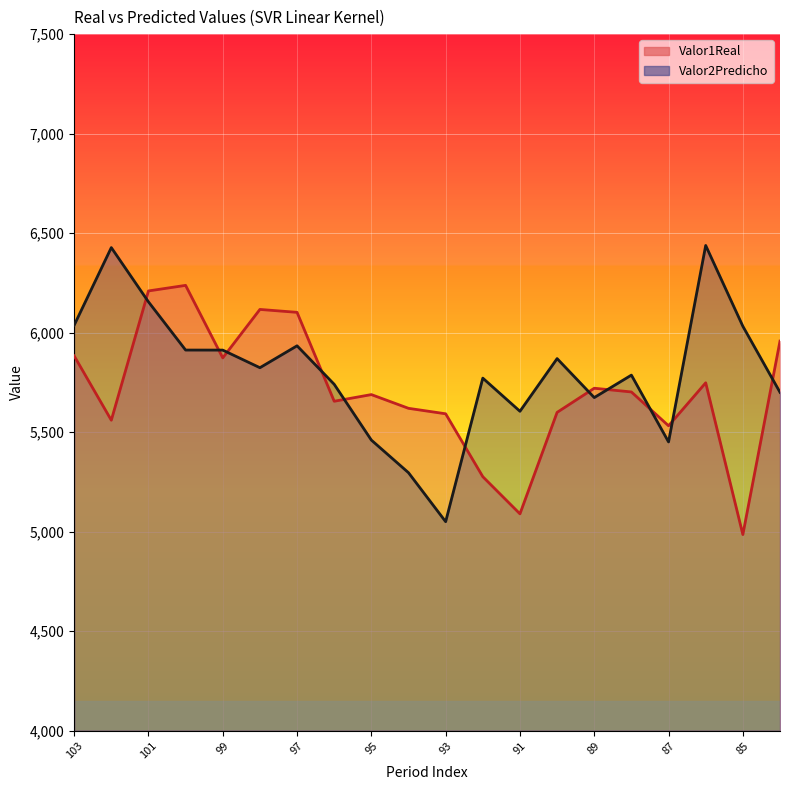

List the series in order of their peak value, lowest first.

Valor1Real, Valor2Predicho